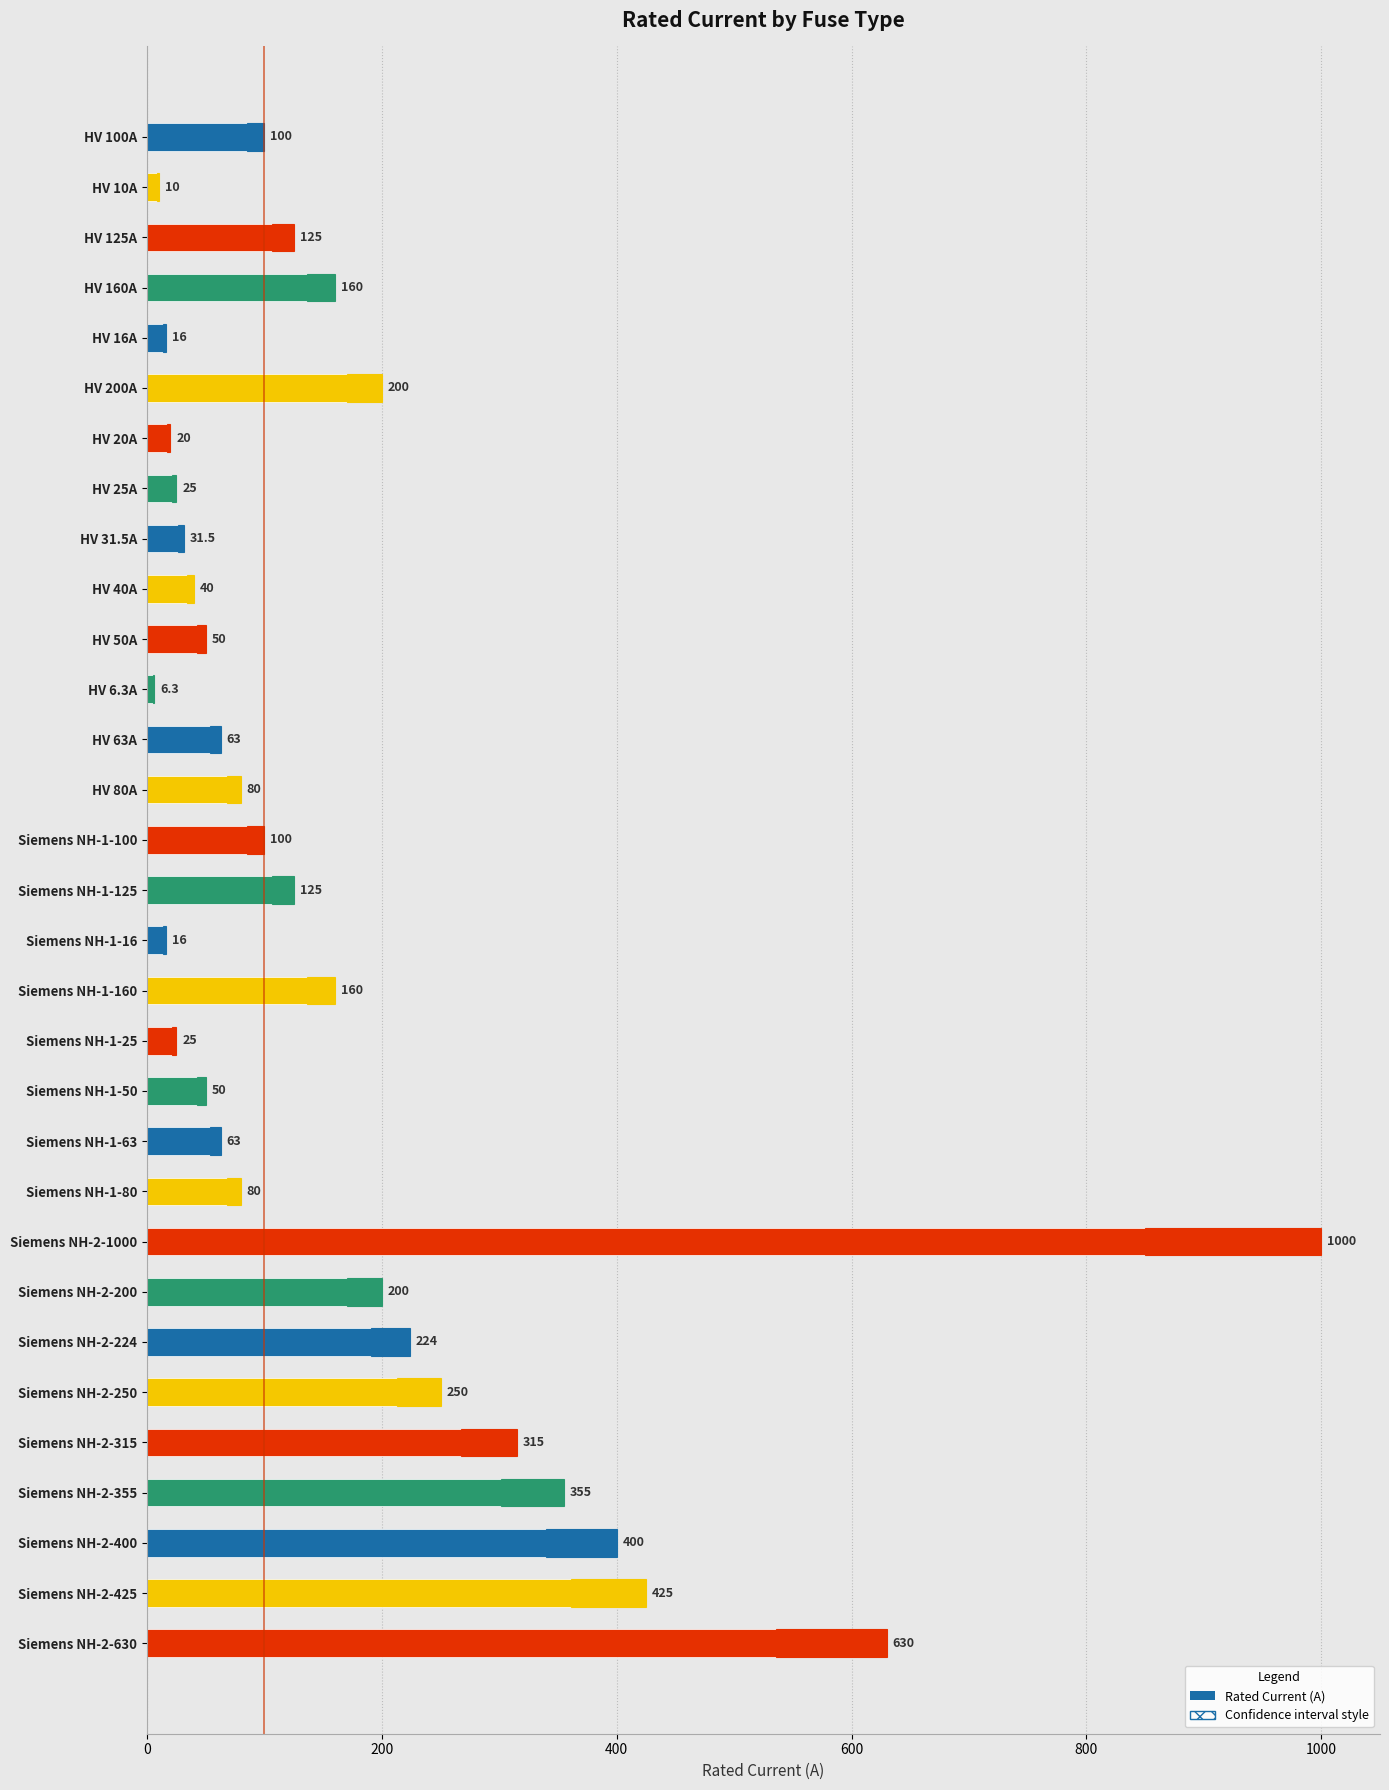

What is the ratio of the value at Siemens NH-2-250 to the value at Siemens NH-2-224?

1.1